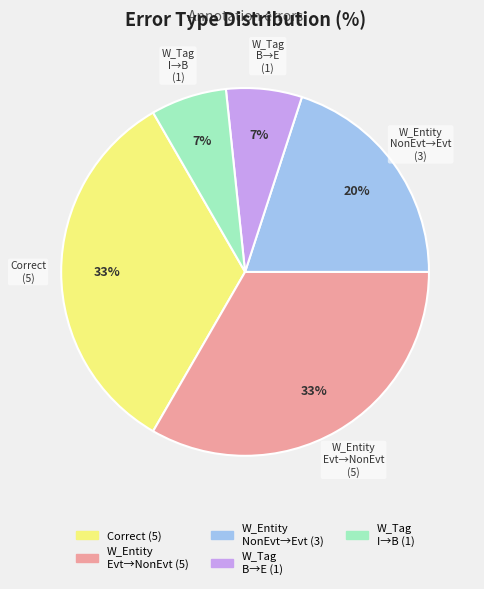

How many segments does this pie chart have?

5